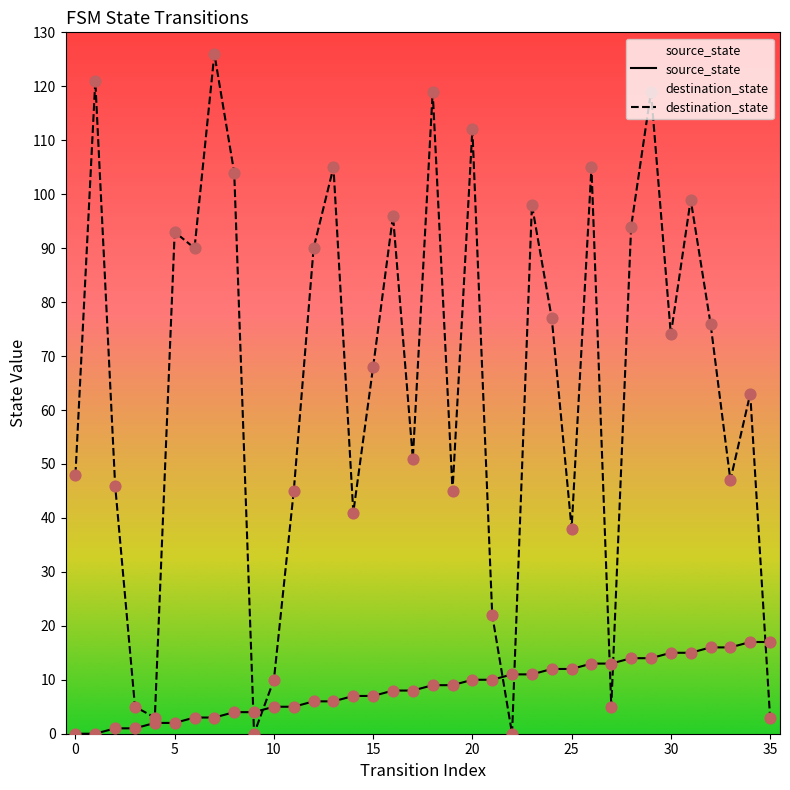

Which series has the widest spread of Y values?

destination_state